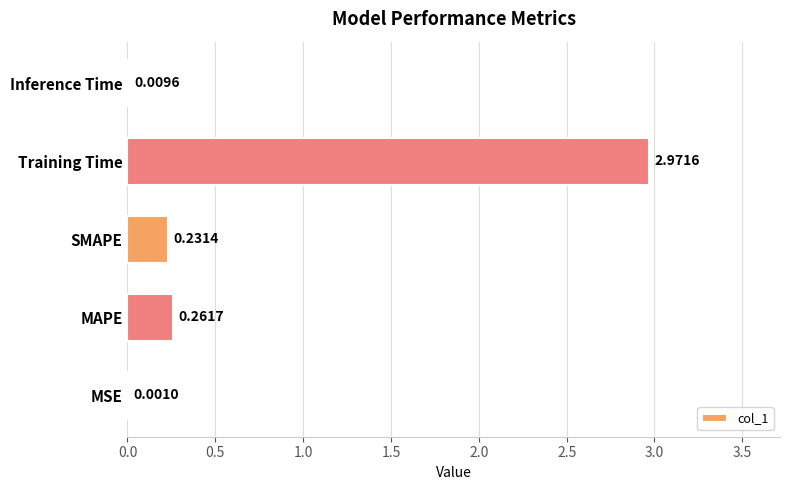

Which has a higher value, MSE or Training Time?

Training Time